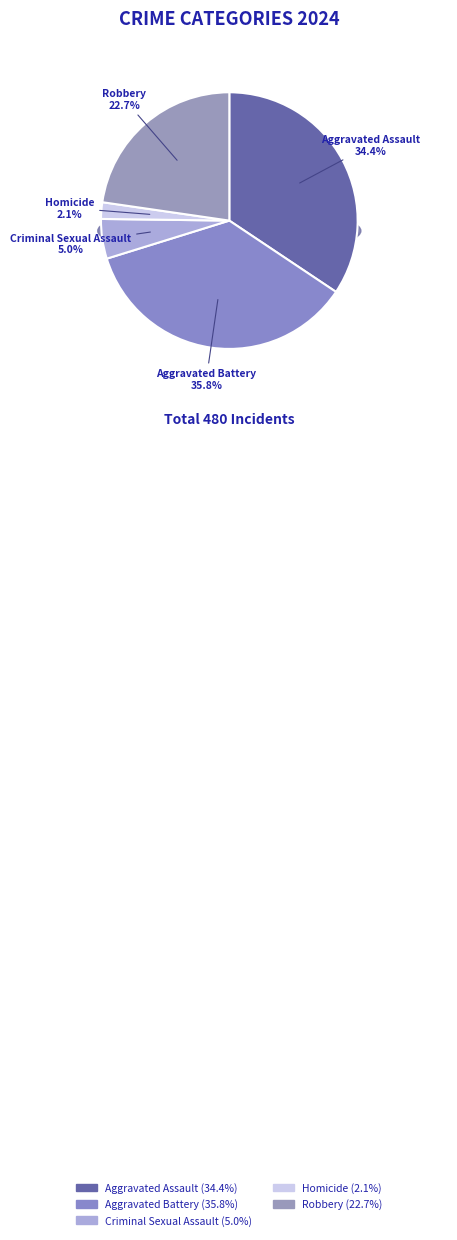

What is the ratio of the value at Aggravated Assault to the value at Homicide?

16.5